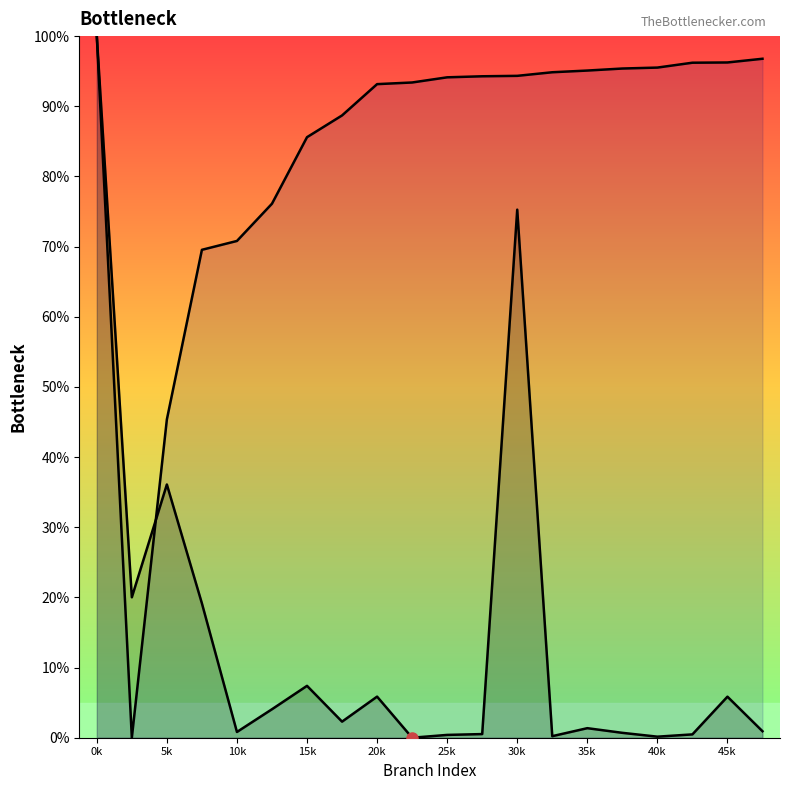

How many intersections are there between length (line) and endNodeL (line)?

1